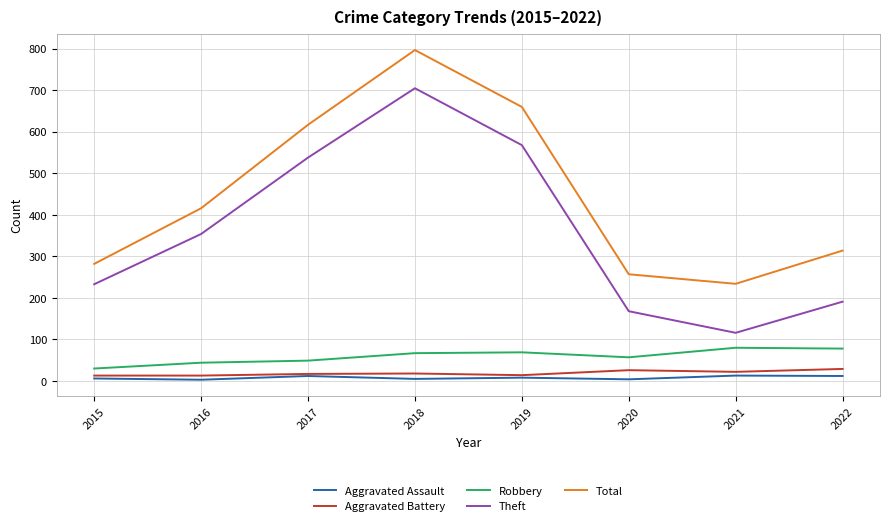

What is the sum of all Robbery values?

474